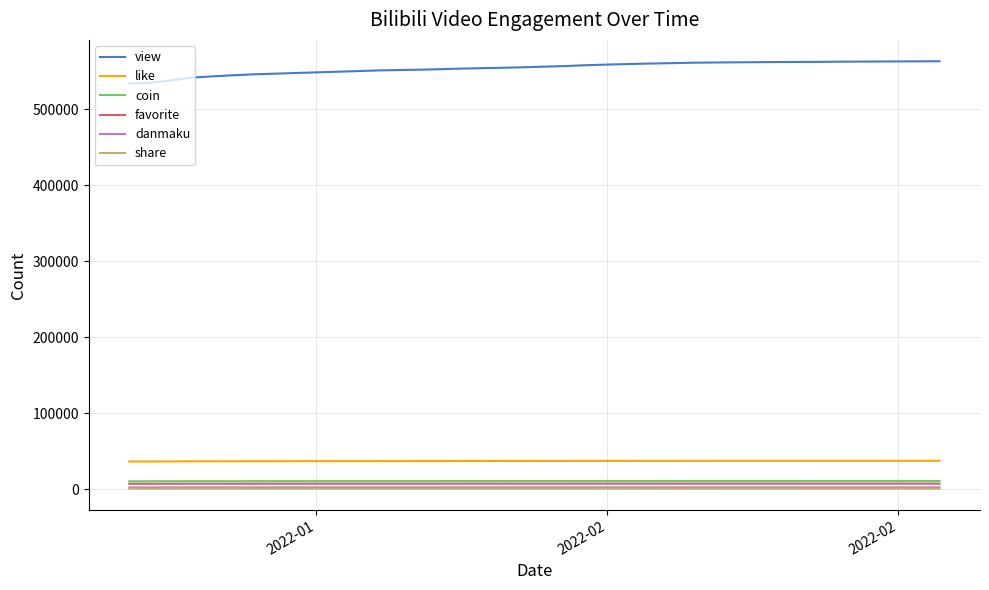

True or false: like and view cross at least once.

False